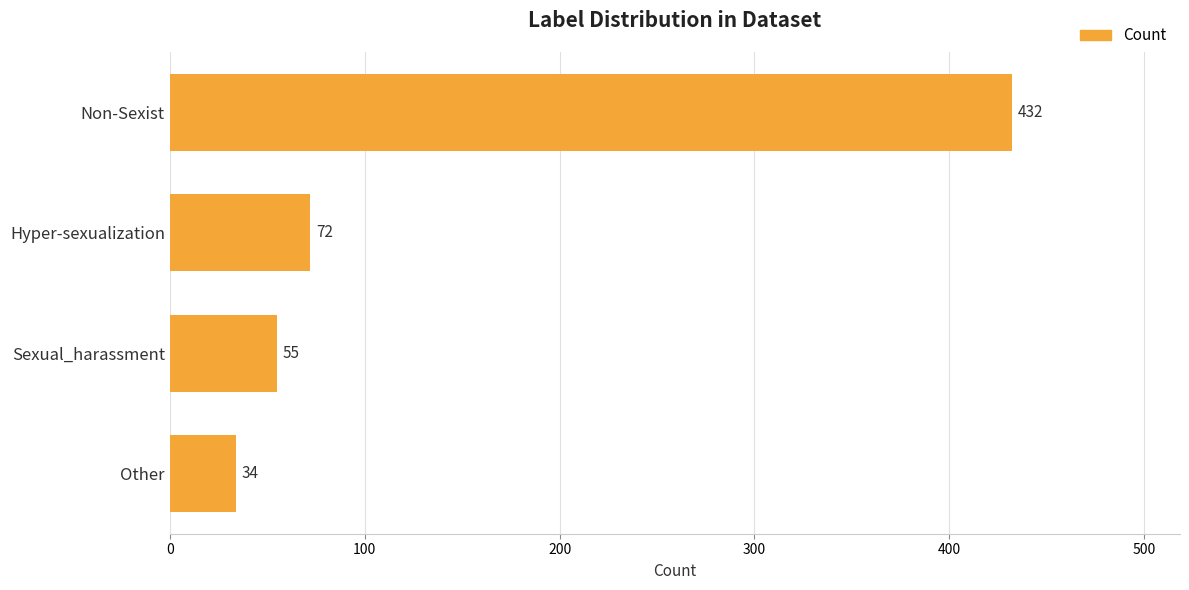

Where is the data nearest to the value 233?

Hyper-sexualization